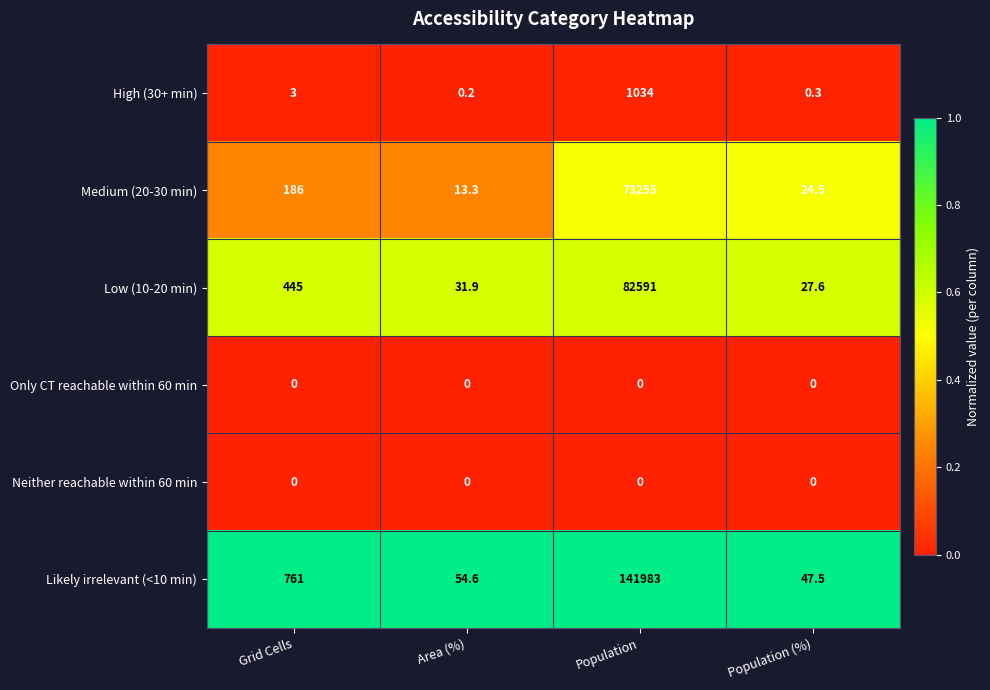

Which category has the highest value in the Likely irrelevant (<10 min) series?

Population